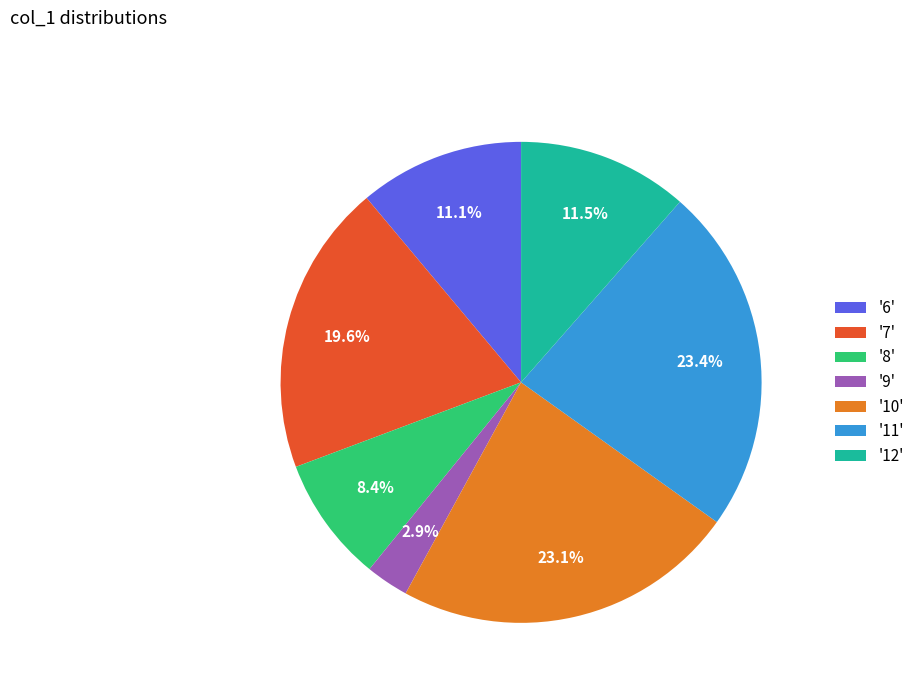

Does '7' represent more than half of the total?

No